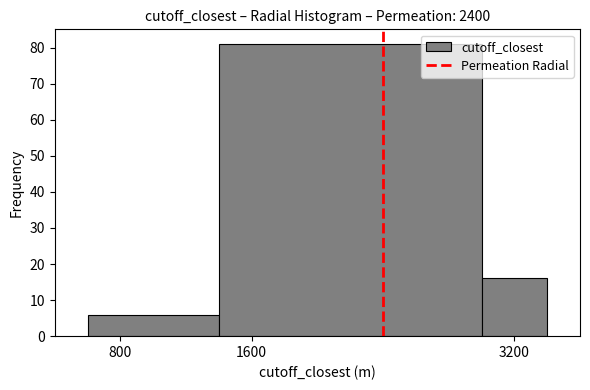

Reading left to right, list every bar in this chart as the range it spans on the x-axis followed by its height. The values are not printed on the chart, so give them approximately, as read against the axis.

600 to 1400: 6
1400 to 3000: 81
3000 to 3400: 16